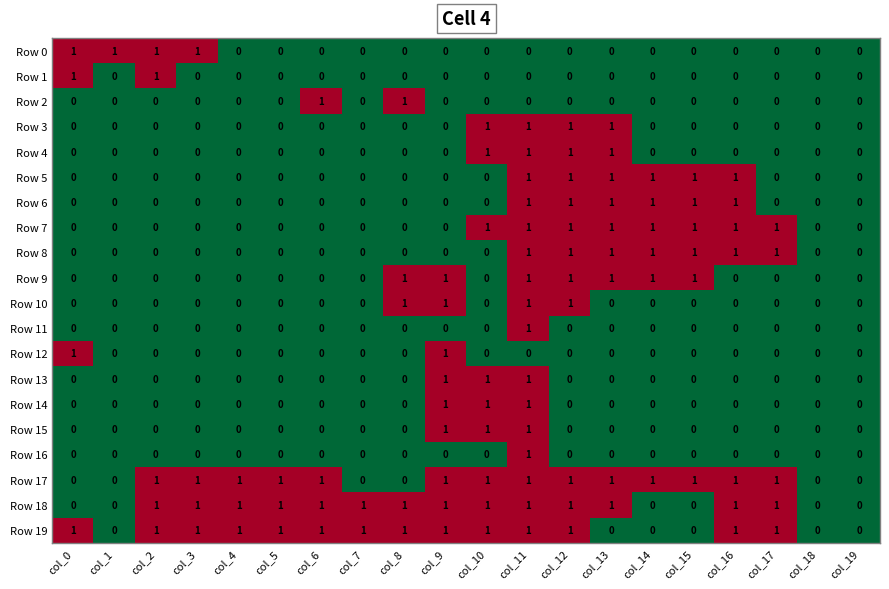

The Row 7 series shows 1 at col_14. True or false?

True